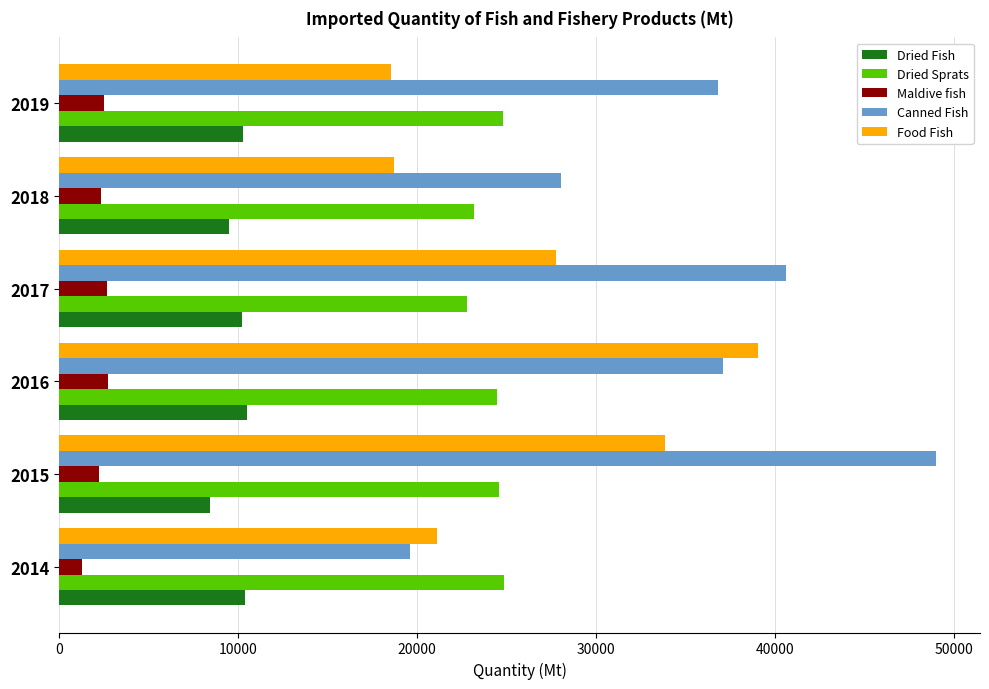

The value of Dried Fish at 2017 is 4679.8. True or false?

False